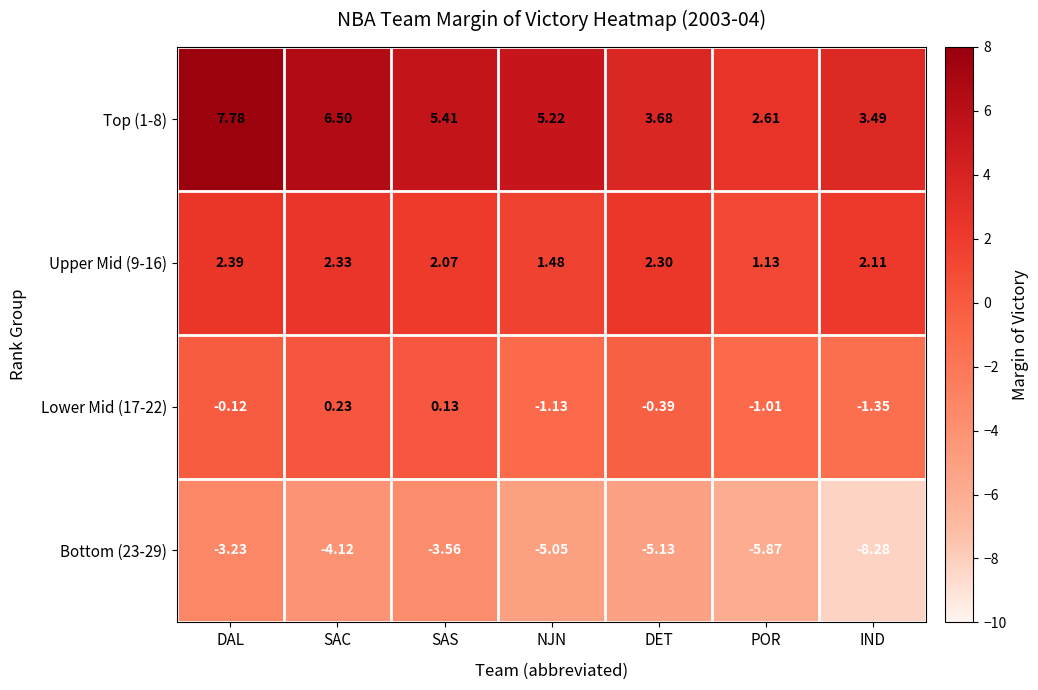

Which category has the lowest value in the Lower Mid (17-22) series?

IND